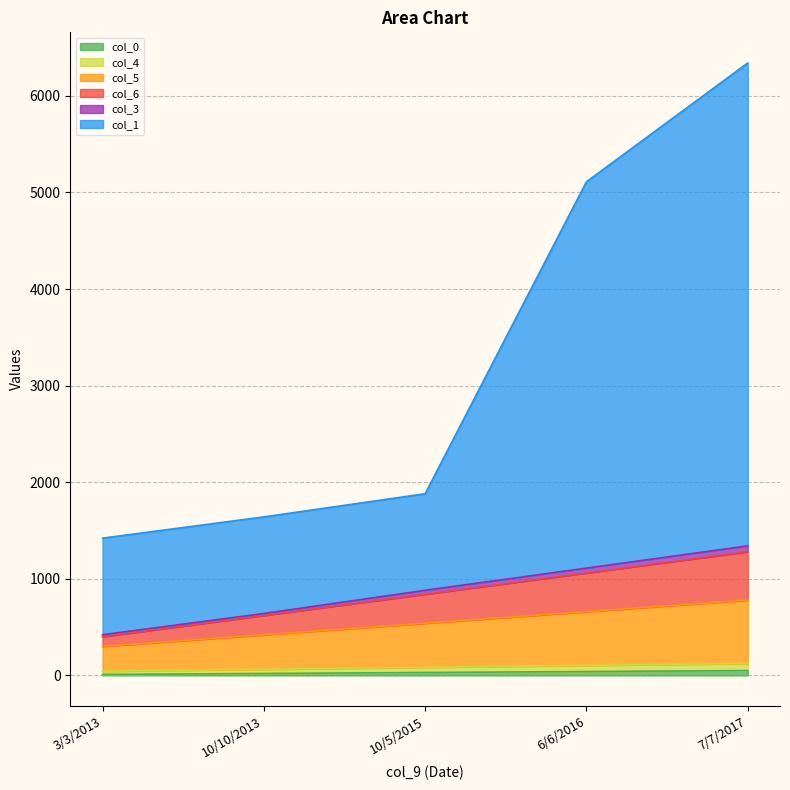

What is the total value across all series at 3/3/2013?

1421.2